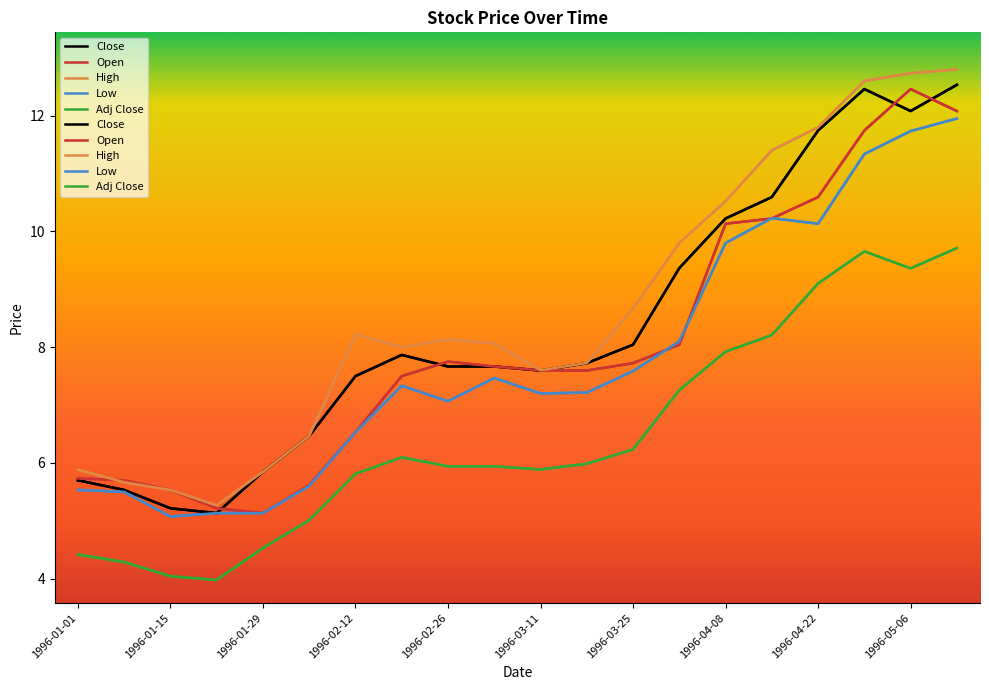

What is the total value across all series at 1996-03-11?

35.9